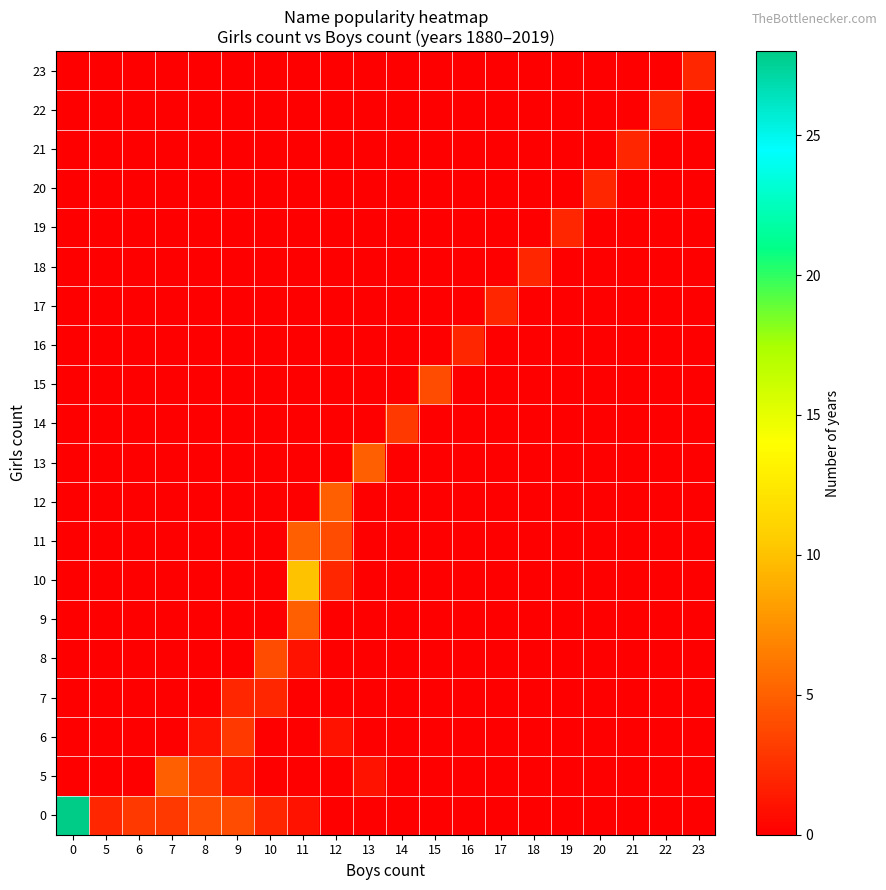

Reading left to right, what are all the values shown in this chart?

0: 0=28	5=2	6=3	7=3	8=4	9=4	10=2	11=1	12=0	13=0	14=0	15=0	16=0	17=0	18=0	19=0	20=0	21=0	22=0	23=0
5: 0=0	5=0	6=0	7=5	8=3	9=1	10=0	11=0	12=0	13=1	14=0	15=0	16=0	17=0	18=0	19=0	20=0	21=0	22=0	23=0
6: 0=0	5=0	6=0	7=0	8=1	9=3	10=0	11=0	12=1	13=0	14=0	15=0	16=0	17=0	18=0	19=0	20=0	21=0	22=0	23=0
7: 0=0	5=0	6=0	7=0	8=0	9=2	10=2	11=0	12=0	13=0	14=0	15=0	16=0	17=0	18=0	19=0	20=0	21=0	22=0	23=0
8: 0=0	5=0	6=0	7=0	8=0	9=0	10=4	11=1	12=0	13=0	14=0	15=0	16=0	17=0	18=0	19=0	20=0	21=0	22=0	23=0
9: 0=0	5=0	6=0	7=0	8=0	9=0	10=0	11=5	12=0	13=0	14=0	15=0	16=0	17=0	18=0	19=0	20=0	21=0	22=0	23=0
10: 0=0	5=0	6=0	7=0	8=0	9=0	10=0	11=10	12=2	13=0	14=0	15=0	16=0	17=0	18=0	19=0	20=0	21=0	22=0	23=0
11: 0=0	5=0	6=0	7=0	8=0	9=0	10=0	11=5	12=4	13=0	14=0	15=0	16=0	17=0	18=0	19=0	20=0	21=0	22=0	23=0
12: 0=0	5=0	6=0	7=0	8=0	9=0	10=0	11=0	12=5	13=0	14=0	15=0	16=0	17=0	18=0	19=0	20=0	21=0	22=0	23=0
13: 0=0	5=0	6=0	7=0	8=0	9=0	10=0	11=0	12=0	13=5	14=0	15=0	16=0	17=0	18=0	19=0	20=0	21=0	22=0	23=0
14: 0=0	5=0	6=0	7=0	8=0	9=0	10=0	11=0	12=0	13=0	14=3	15=0	16=0	17=0	18=0	19=0	20=0	21=0	22=0	23=0
15: 0=0	5=0	6=0	7=0	8=0	9=0	10=0	11=0	12=0	13=0	14=0	15=4	16=0	17=0	18=0	19=0	20=0	21=0	22=0	23=0
16: 0=0	5=0	6=0	7=0	8=0	9=0	10=0	11=0	12=0	13=0	14=0	15=0	16=2	17=0	18=0	19=0	20=0	21=0	22=0	23=0
17: 0=0	5=0	6=0	7=0	8=0	9=0	10=0	11=0	12=0	13=0	14=0	15=0	16=0	17=2	18=0	19=0	20=0	21=0	22=0	23=0
18: 0=0	5=0	6=0	7=0	8=0	9=0	10=0	11=0	12=0	13=0	14=0	15=0	16=0	17=0	18=2	19=0	20=0	21=0	22=0	23=0
19: 0=0	5=0	6=0	7=0	8=0	9=0	10=0	11=0	12=0	13=0	14=0	15=0	16=0	17=0	18=0	19=2	20=0	21=0	22=0	23=0
20: 0=0	5=0	6=0	7=0	8=0	9=0	10=0	11=0	12=0	13=0	14=0	15=0	16=0	17=0	18=0	19=0	20=2	21=0	22=0	23=0
21: 0=0	5=0	6=0	7=0	8=0	9=0	10=0	11=0	12=0	13=0	14=0	15=0	16=0	17=0	18=0	19=0	20=0	21=2	22=0	23=0
22: 0=0	5=0	6=0	7=0	8=0	9=0	10=0	11=0	12=0	13=0	14=0	15=0	16=0	17=0	18=0	19=0	20=0	21=0	22=2	23=0
23: 0=0	5=0	6=0	7=0	8=0	9=0	10=0	11=0	12=0	13=0	14=0	15=0	16=0	17=0	18=0	19=0	20=0	21=0	22=0	23=2